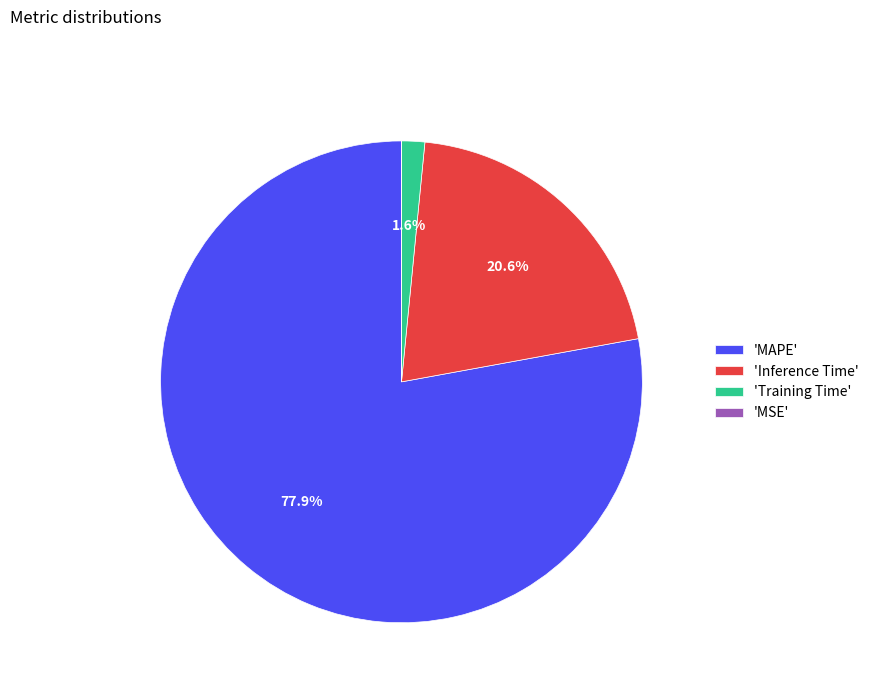

Which category has the biggest portion of the pie?

'MAPE'